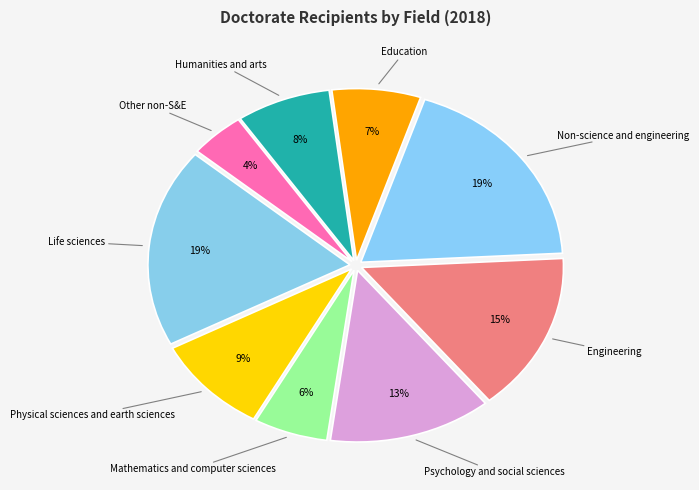

Which has a higher value, Engineering or Non-science and engineering?

Non-science and engineering